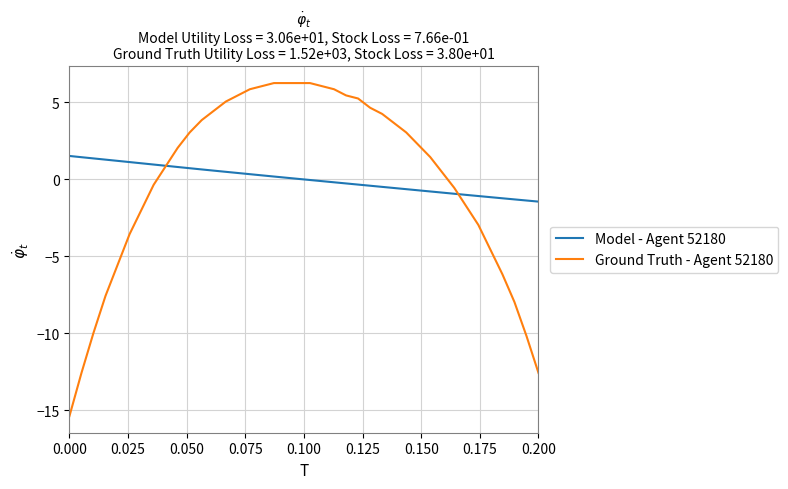

Rank the series by their maximum value, from highest to lowest.

Ground Truth - Agent 52180, Model - Agent 52180